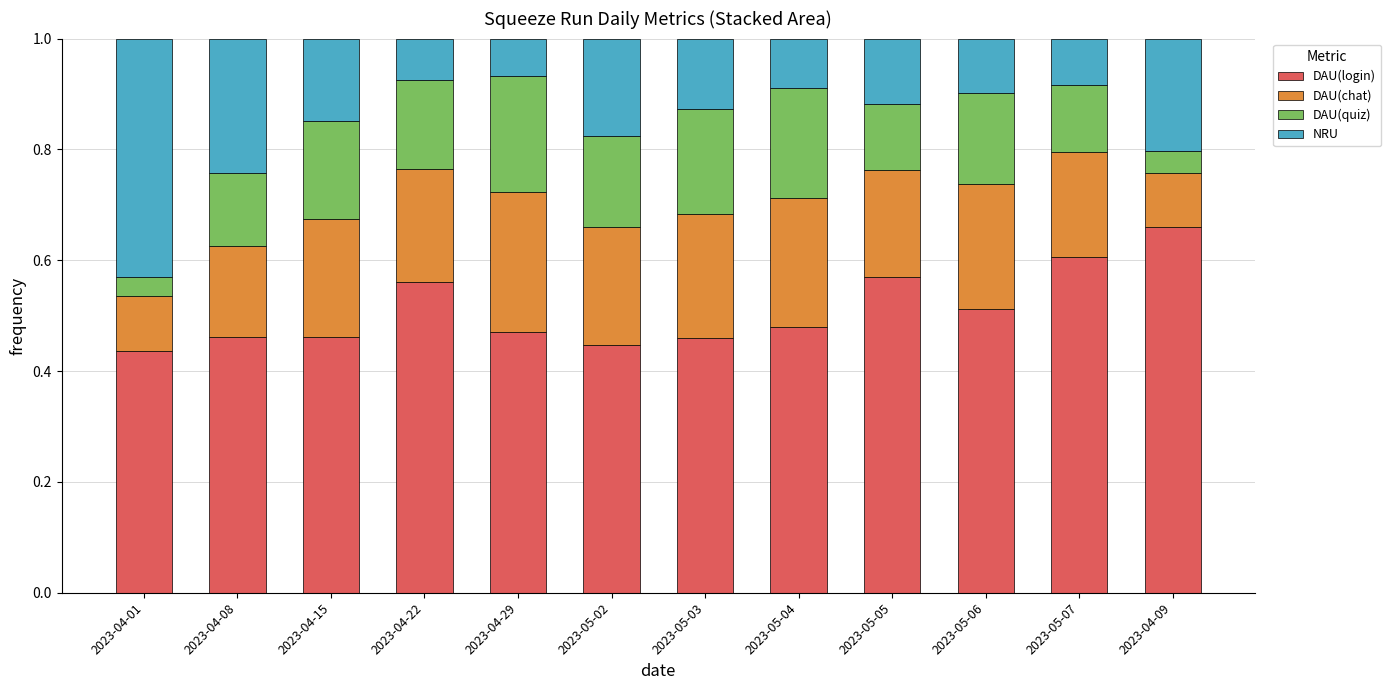

What is the total value across all series at 2023-04-15?

1.0